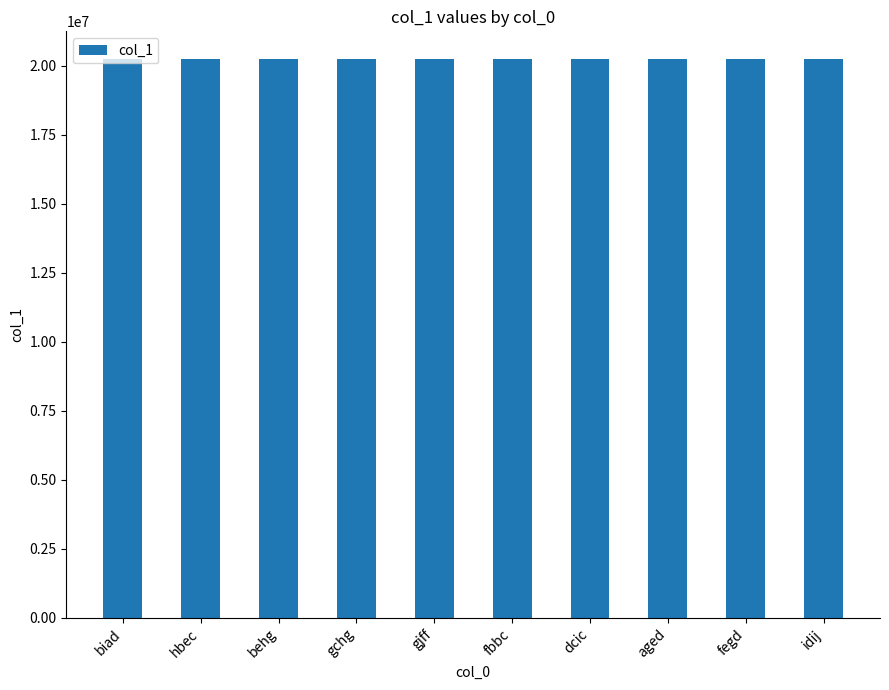

Approximately how many times larger is the value at dcic compared to hbec?

1.0